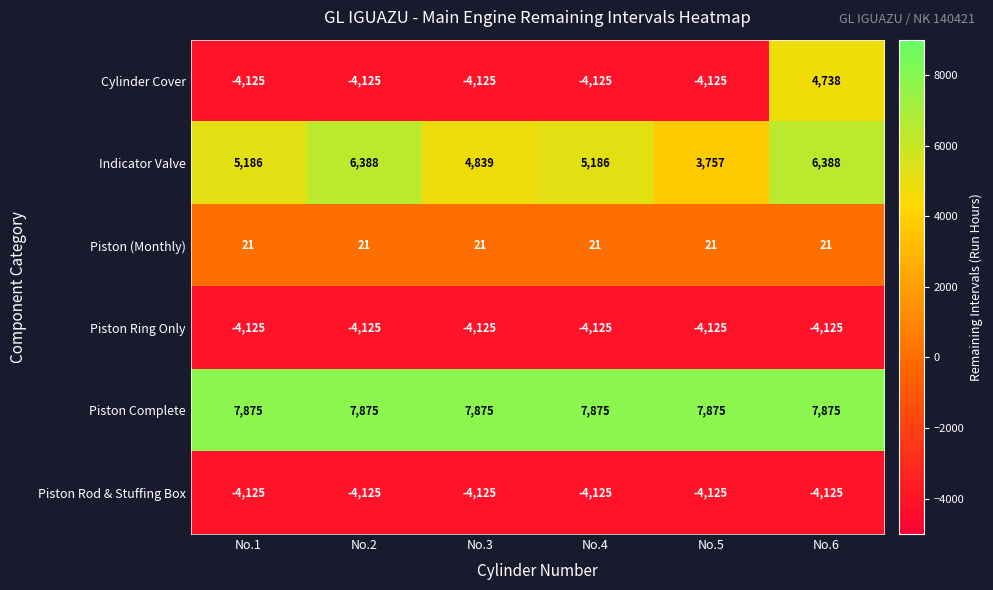

Is the value of Piston Rod & Stuffing Box at No.1 greater than the value of Indicator Valve at No.5?

No